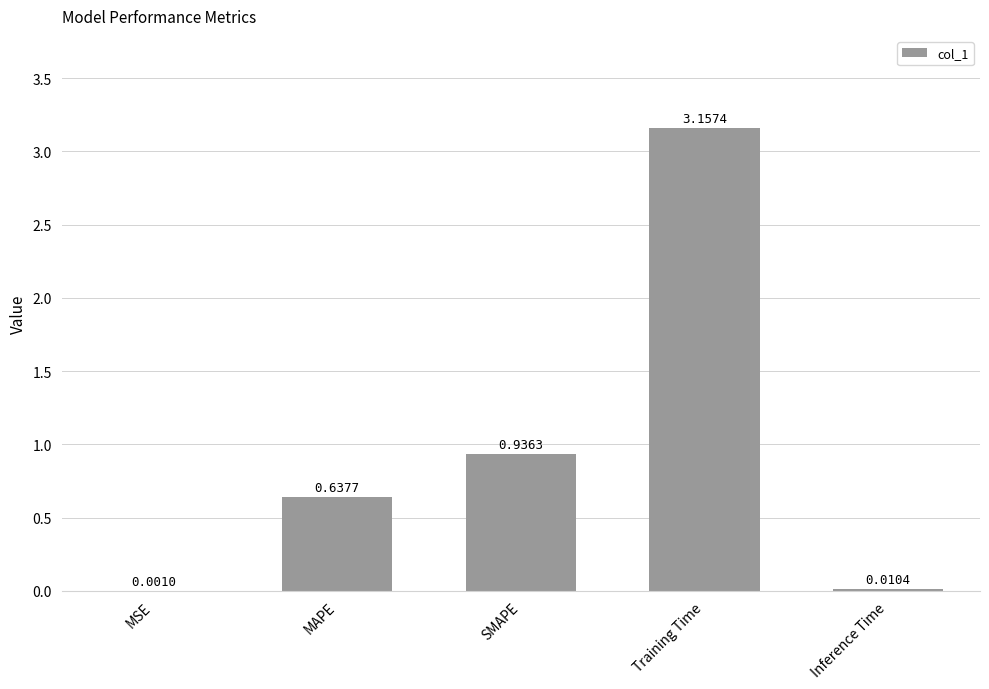

Which has a higher value, Training Time or SMAPE?

Training Time